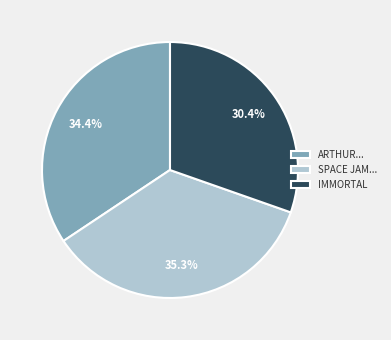

Is there any slice that represents more than half of the pie?

No